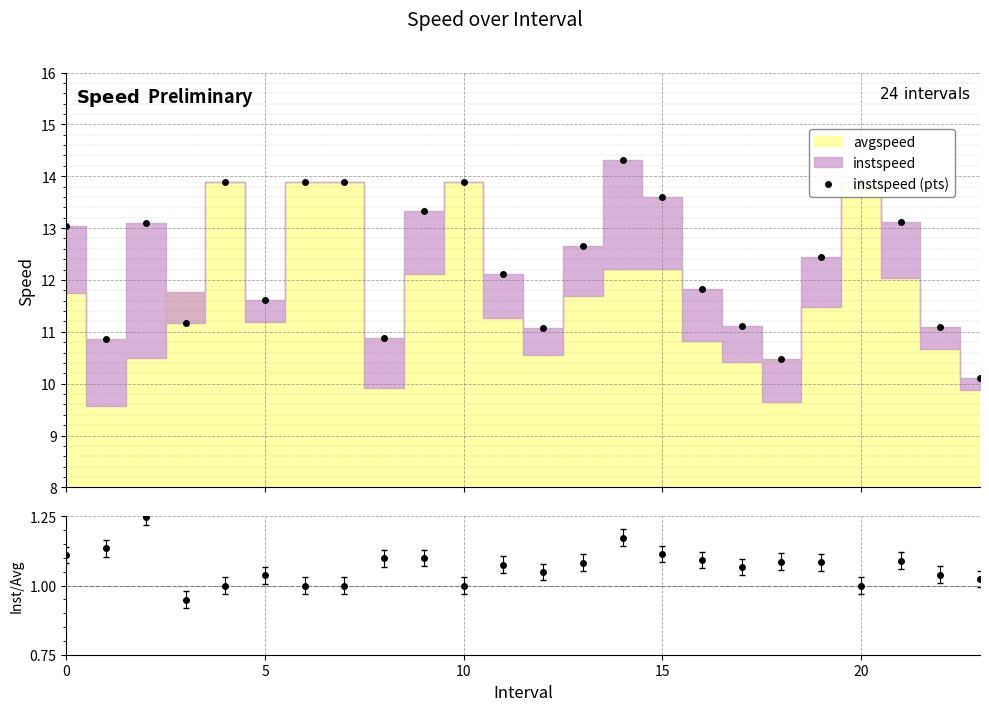

What is the value of the instspeed (pts) point at the 6th from the left?

11.6